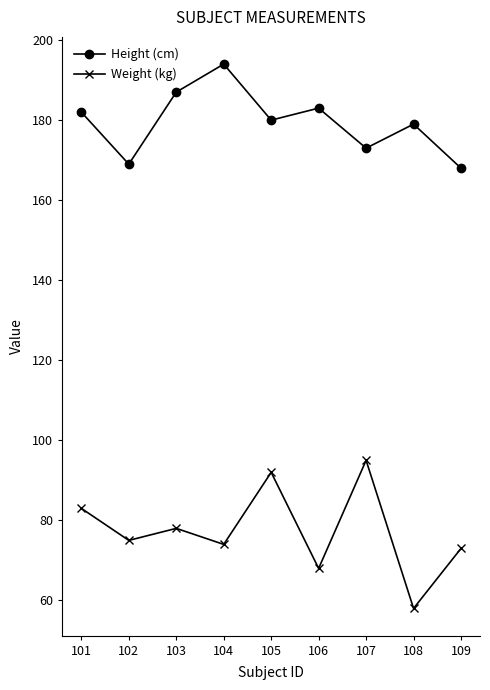

Reading left to right, what are all the values shown in this chart?

Height (cm): 182	169	187	194	180	183	173	179	168
Weight (kg): 83	75	78	74	92	68	95	58	73